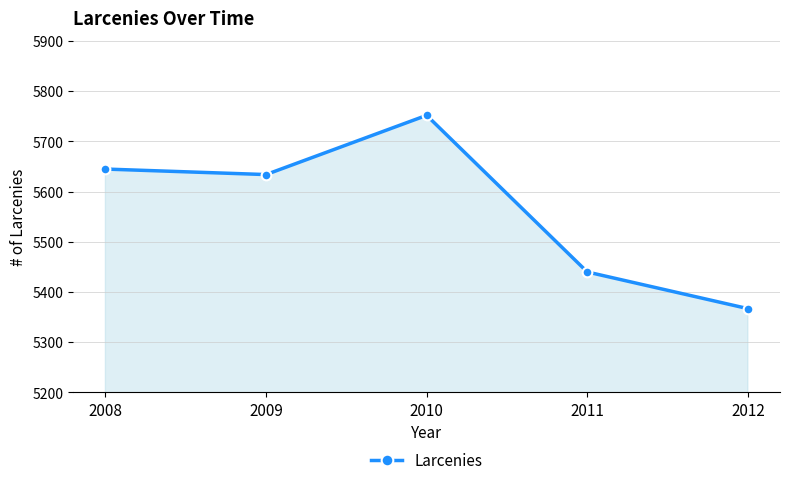

True or false: the data has more than 0 interior local peaks.

True